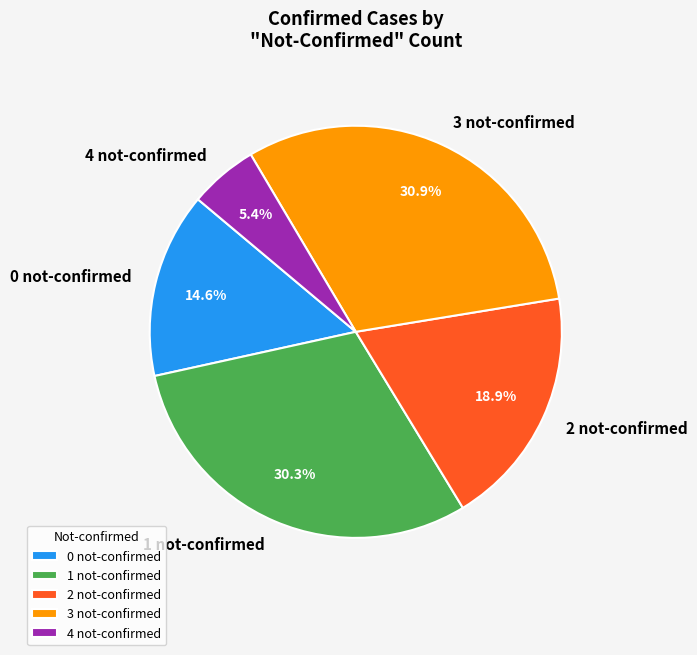

What is the ratio of the value at 0 not-confirmed to the value at 1 not-confirmed?

0.5